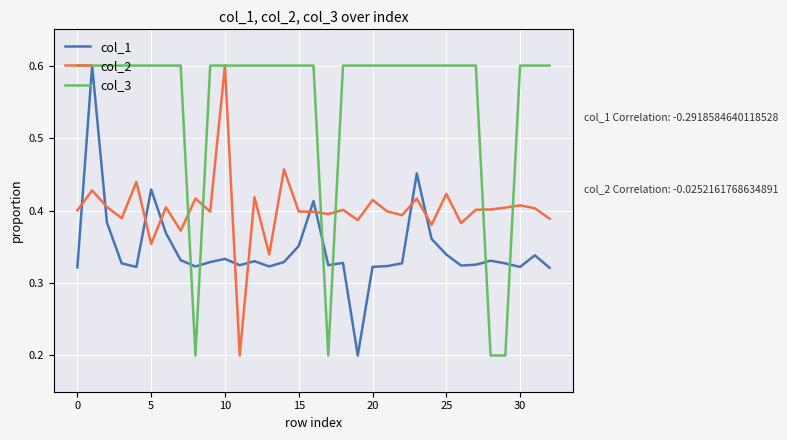

Rank the series by their average value, from highest to lowest.

col_3, col_2, col_1